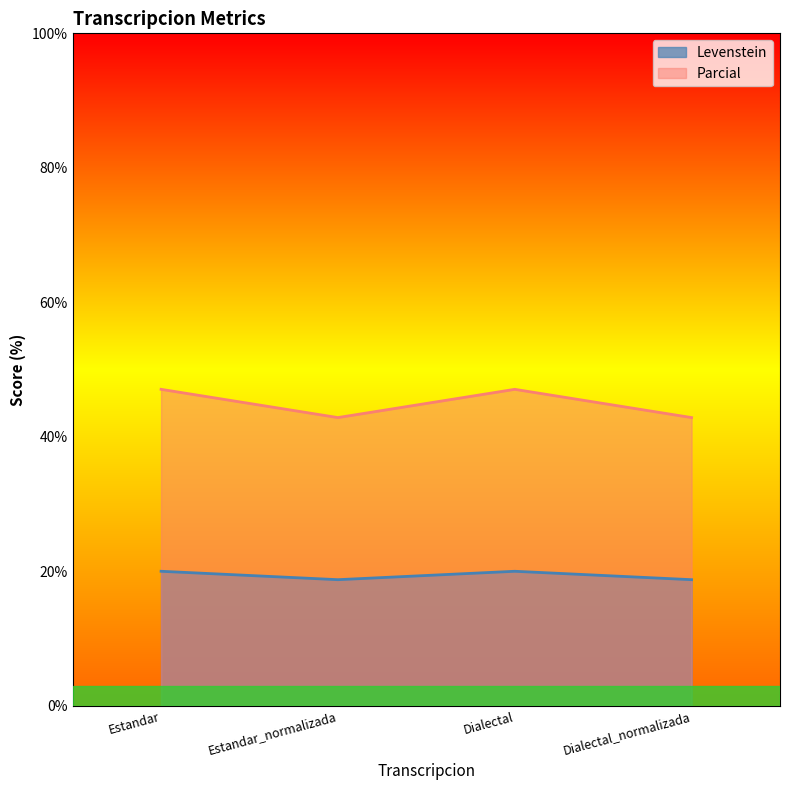

What is the minimum value shown in the chart?

18.8